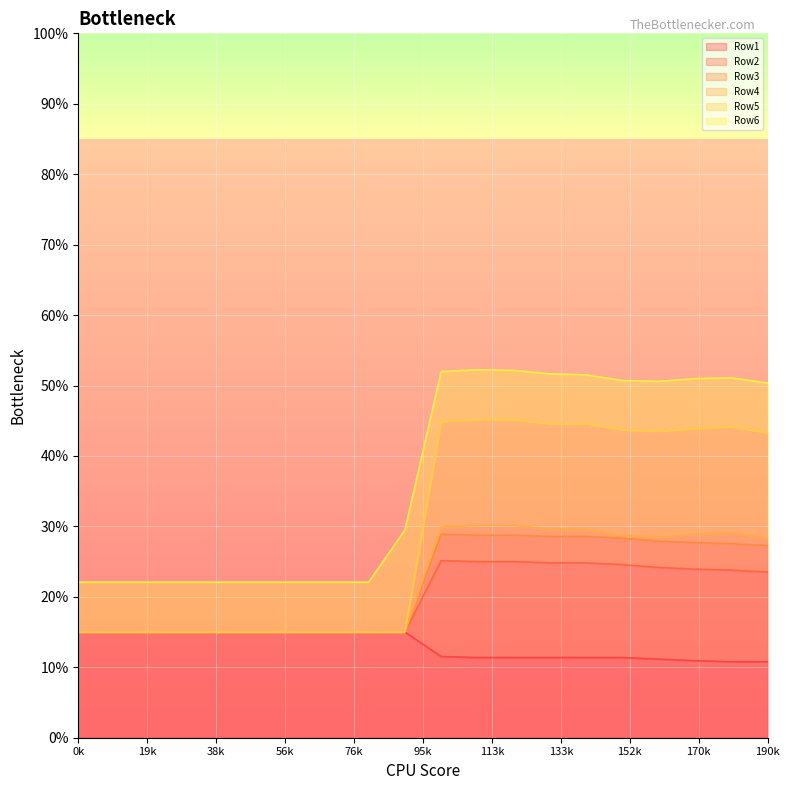

What is the sum of the Row3 values at 4 and 17?

0.4